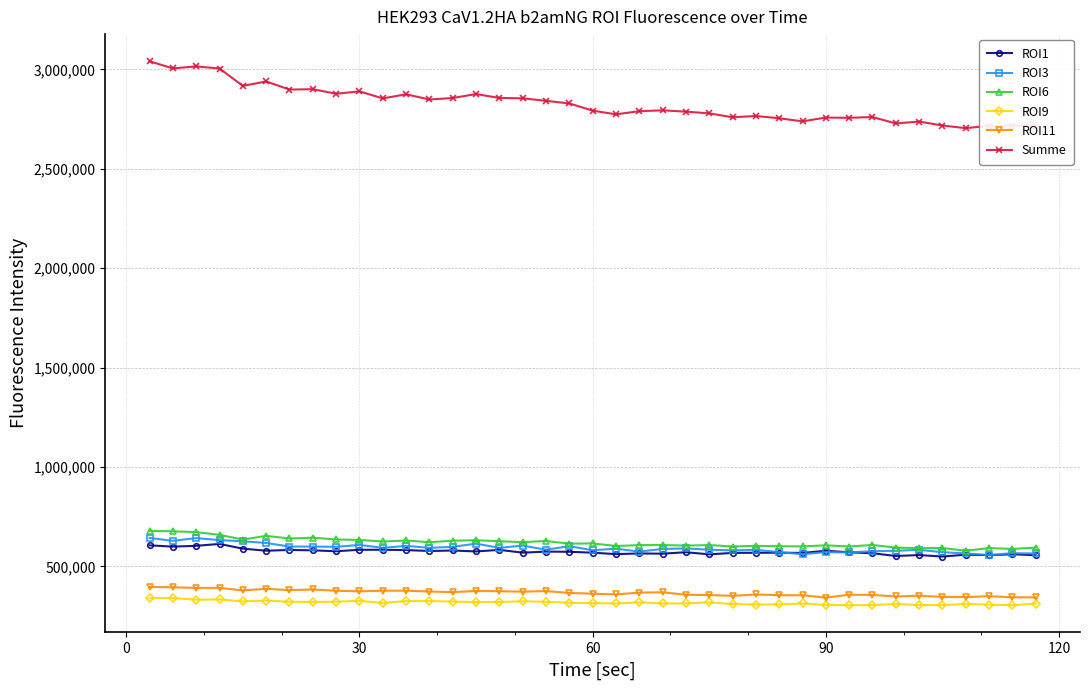

True or false: ROI11 has more than 2 points higher than both neighbors.

True